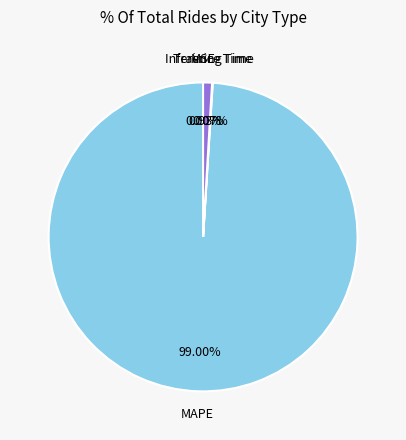

To the nearest percent, what is the difference between the MAPE and Inference Time slice percentages?

98%